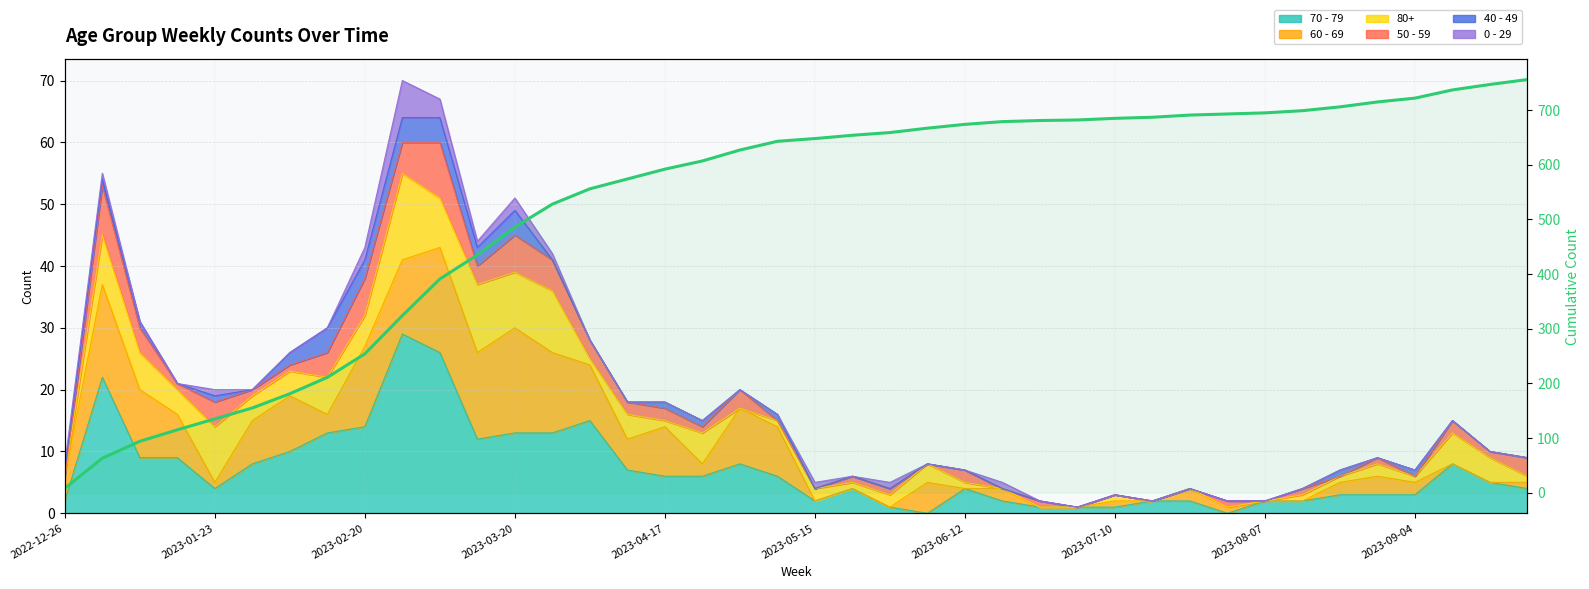

What is the difference between the maximum and minimum values?

748